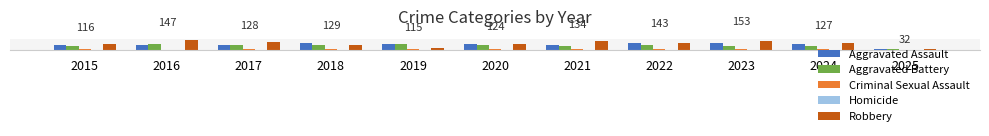

What are all the series names shown in the legend?

Aggravated Assault, Aggravated Battery, Criminal Sexual Assault, Homicide, Robbery